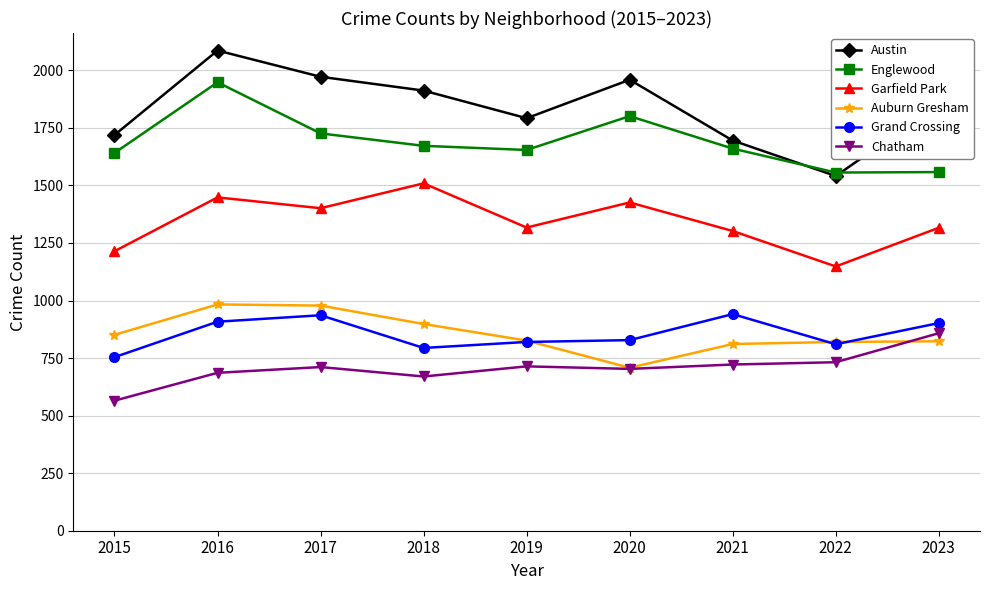

What is the difference between the second highest and second lowest values in the Garfield Park series?

234